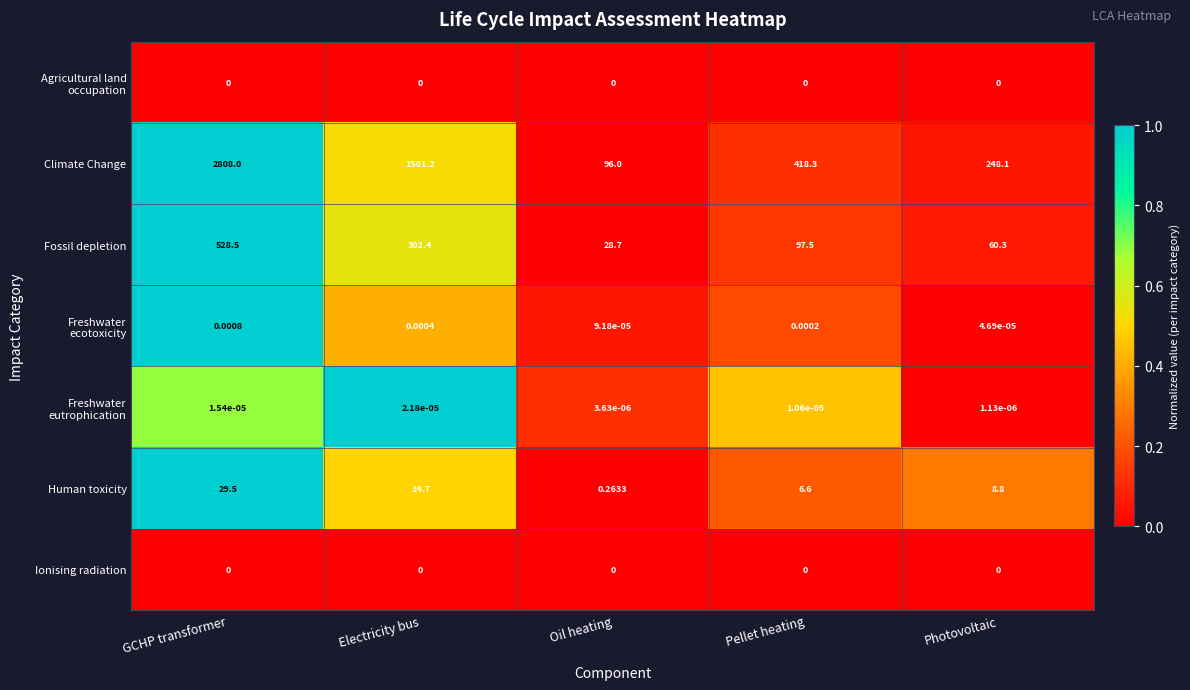

What is the difference between the highest and lowest values at GCHP transformer?

2808.0